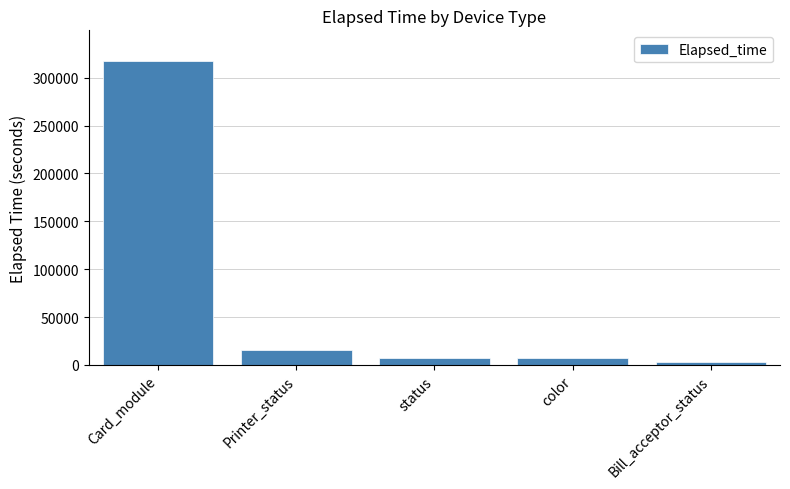

What is the label of the 4th bar from the left?

color